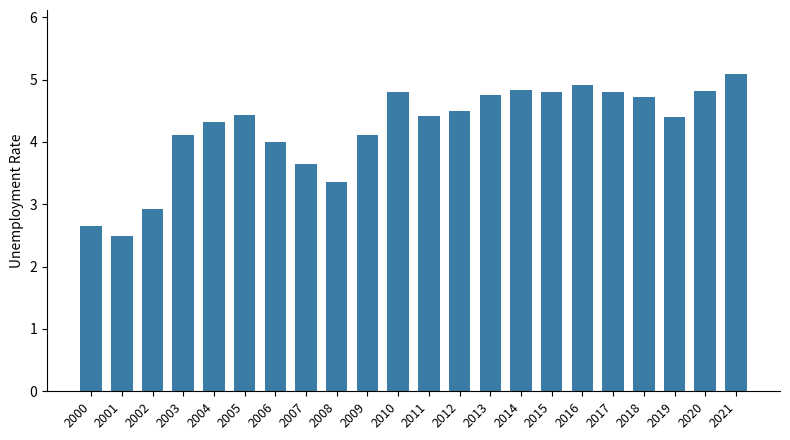

Reading left to right, extract all data points from this chart.

2.7	2.5	2.9	4.1	4.3	4.4	4.0	3.6	3.4	4.1	4.8	4.4	4.5	4.7	4.8	4.8	4.9	4.8	4.7	4.4	4.8	5.1